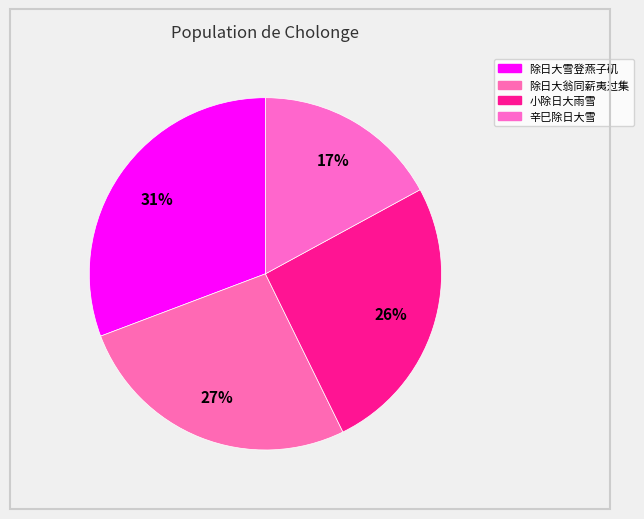

Which category has the biggest portion of the pie?

除日大雪登燕子矶